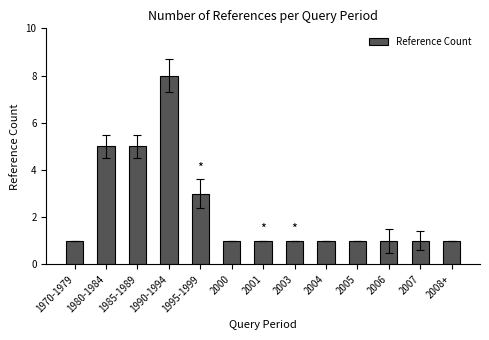

The chart shows a value of 1 at 2008+. True or false?

True